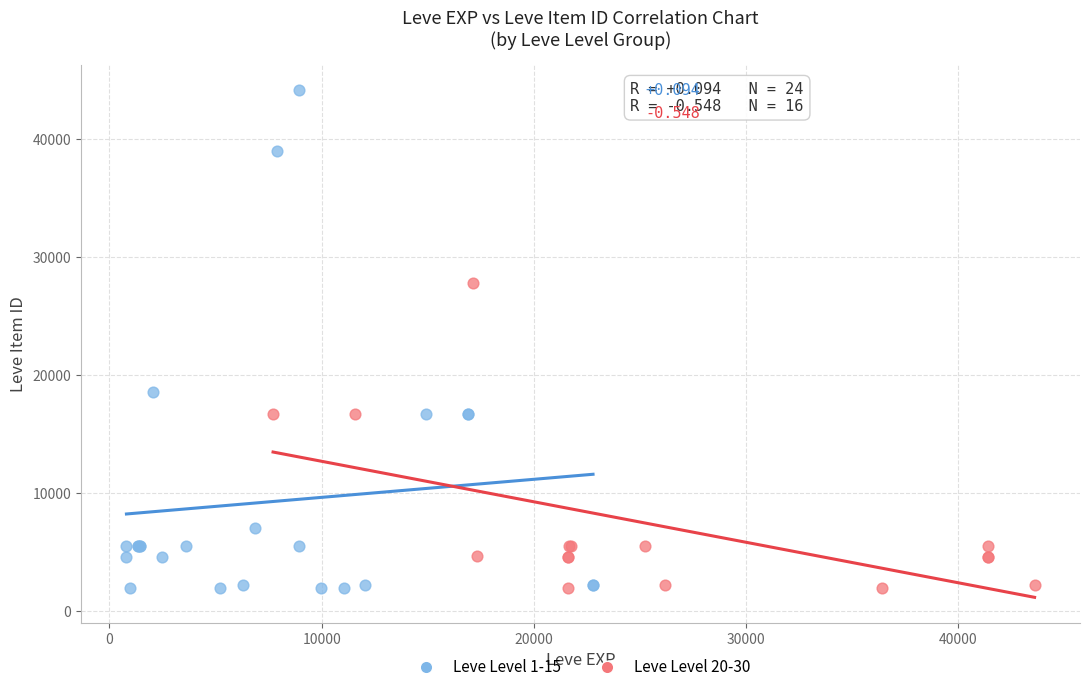

Which series has the largest Y range (max minus min)?

Leve Level 1-15